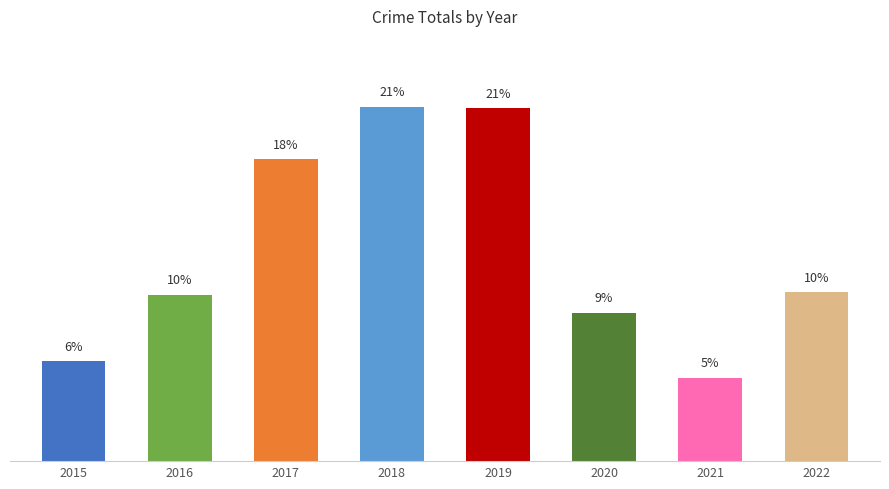

Does the chart contain any negative values?

No